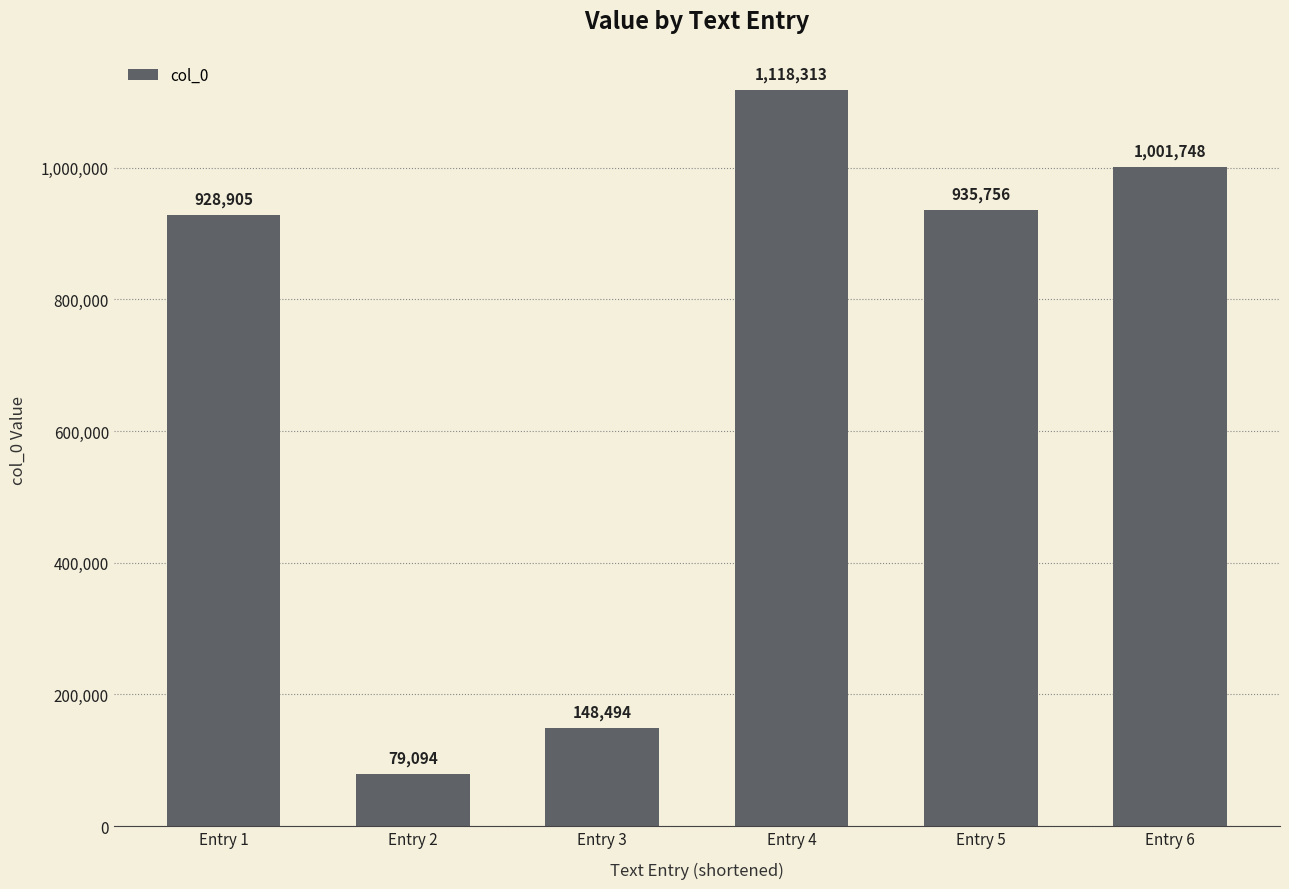

List the labels in order of value, smallest first.

Entry 2, Entry 3, Entry 1, Entry 5, Entry 6, Entry 4